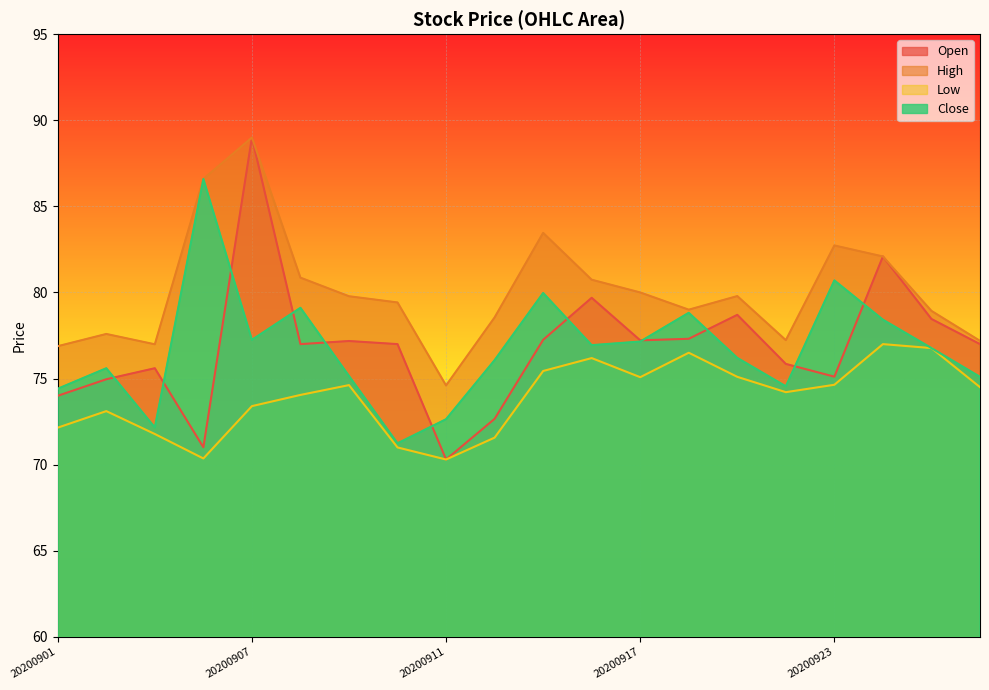

True or false: High has more than 1 interior local peaks.

True